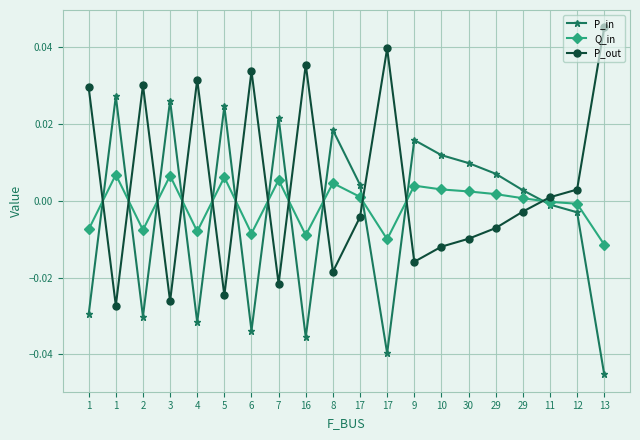

Count the number of categories in the chart.

20